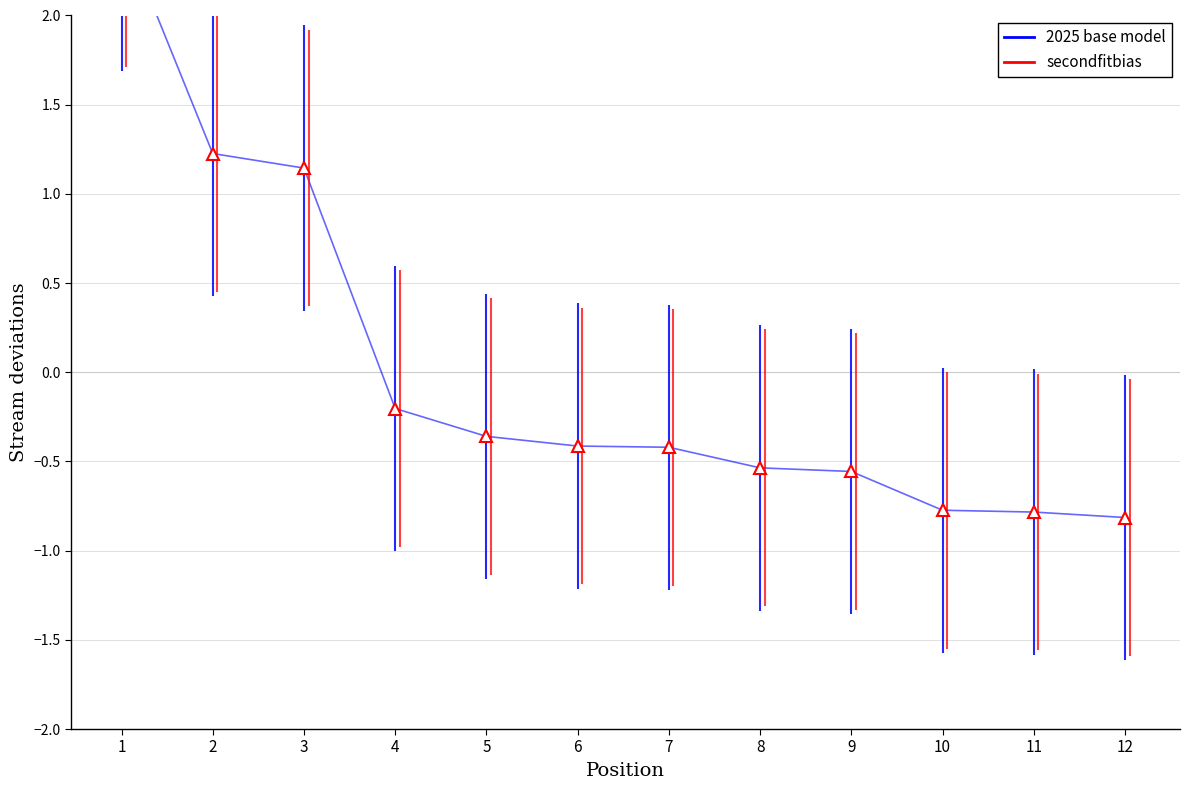

Which series has the widest spread of values?

secondfitbias